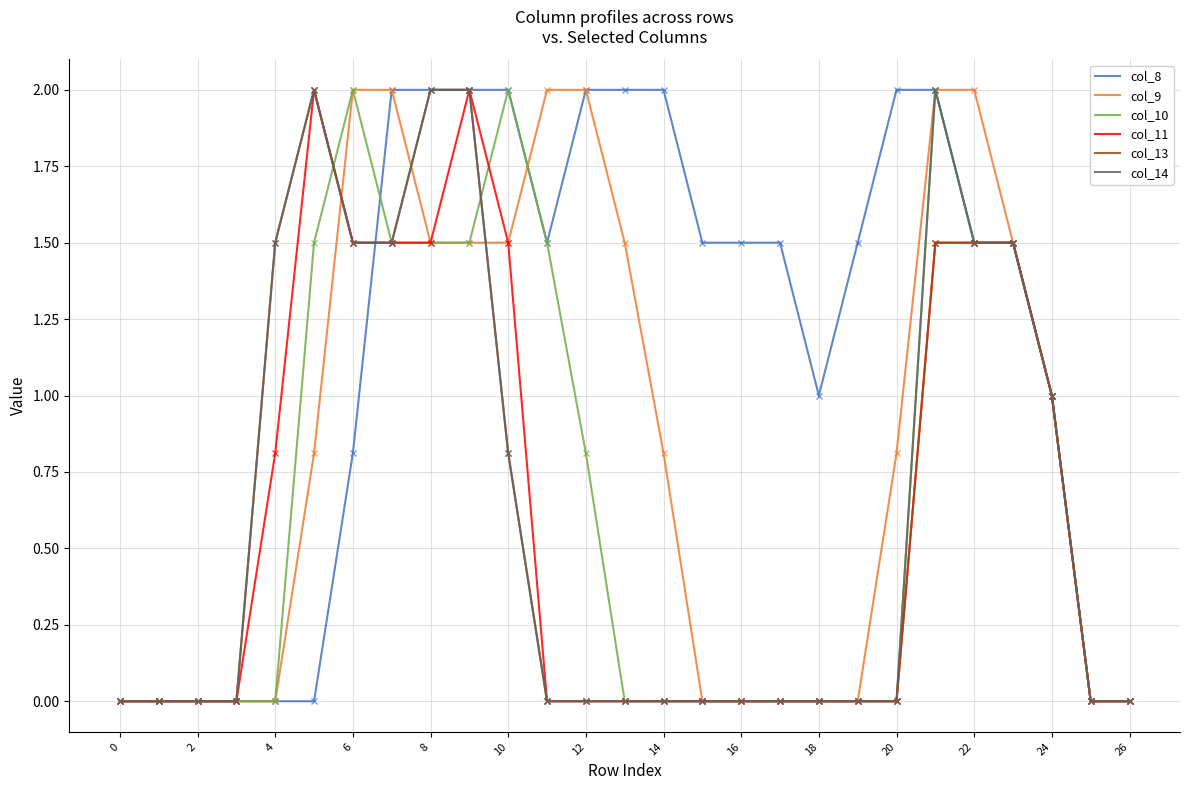

Which series has the largest total across all categories?

col_8